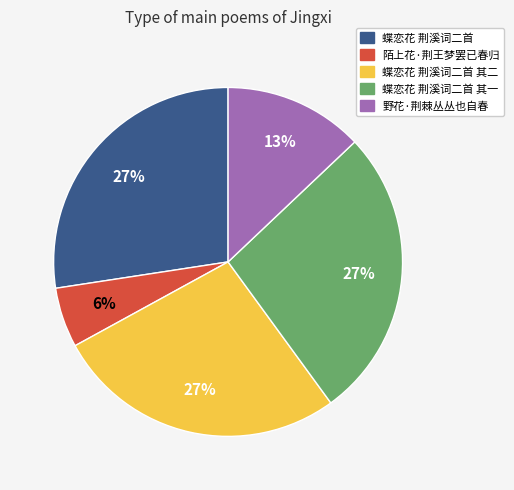

Does any single category account for the majority?

No